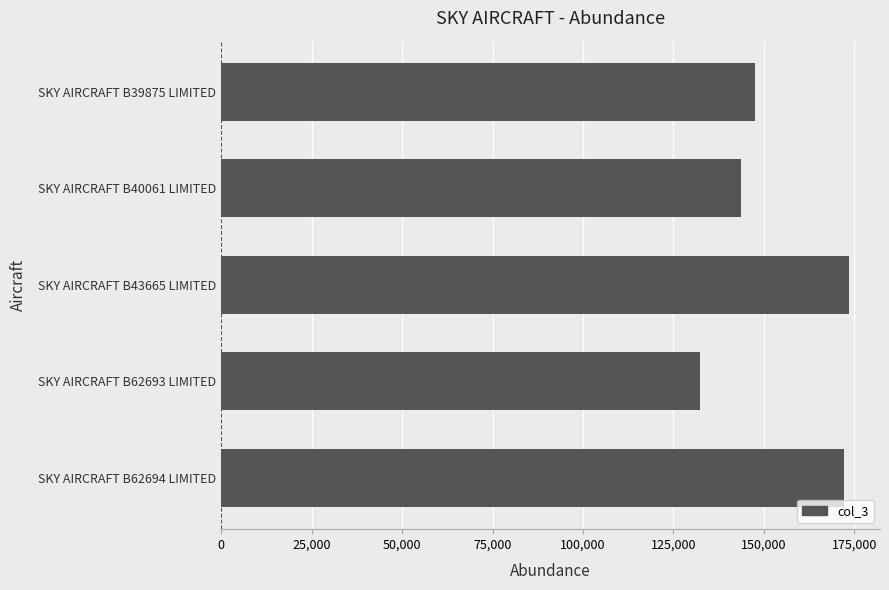

True or false: the data shows 173456 at SKY AIRCRAFT B43665 LIMITED.

True